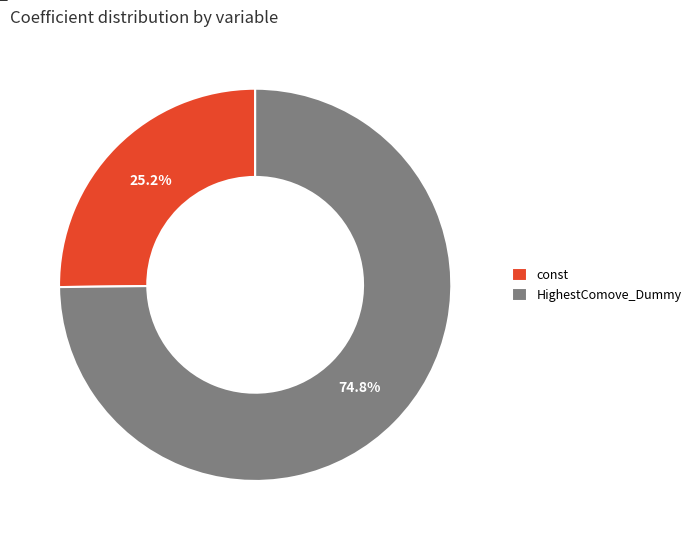

Which slice is the smallest?

const